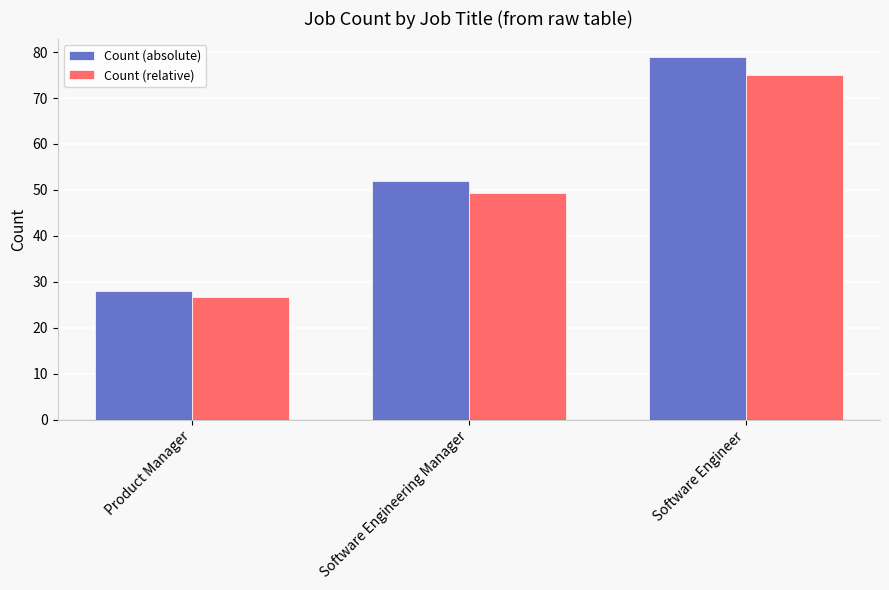

What is the total value across all series at Software Engineering Manager?

101.4